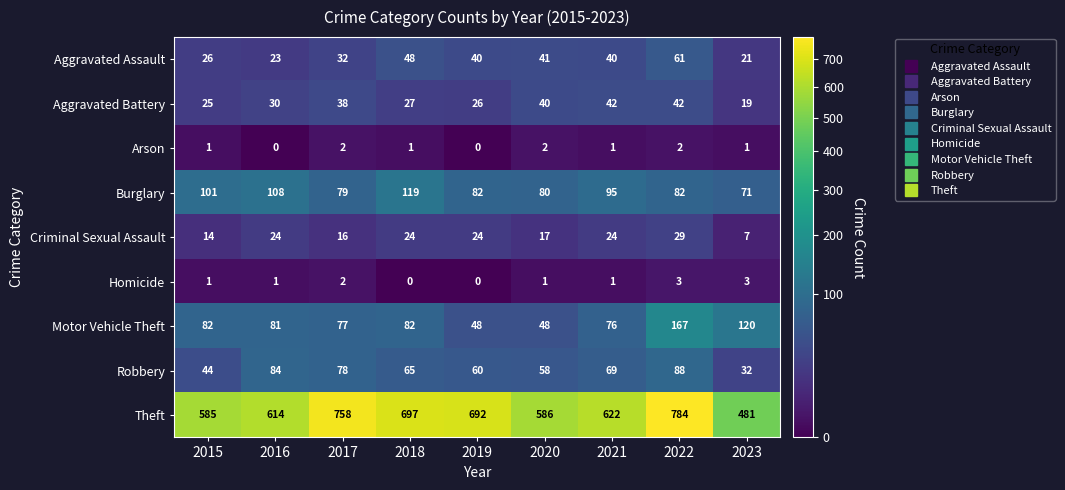

True or false: Arson has a value of 2 at 2022.

True